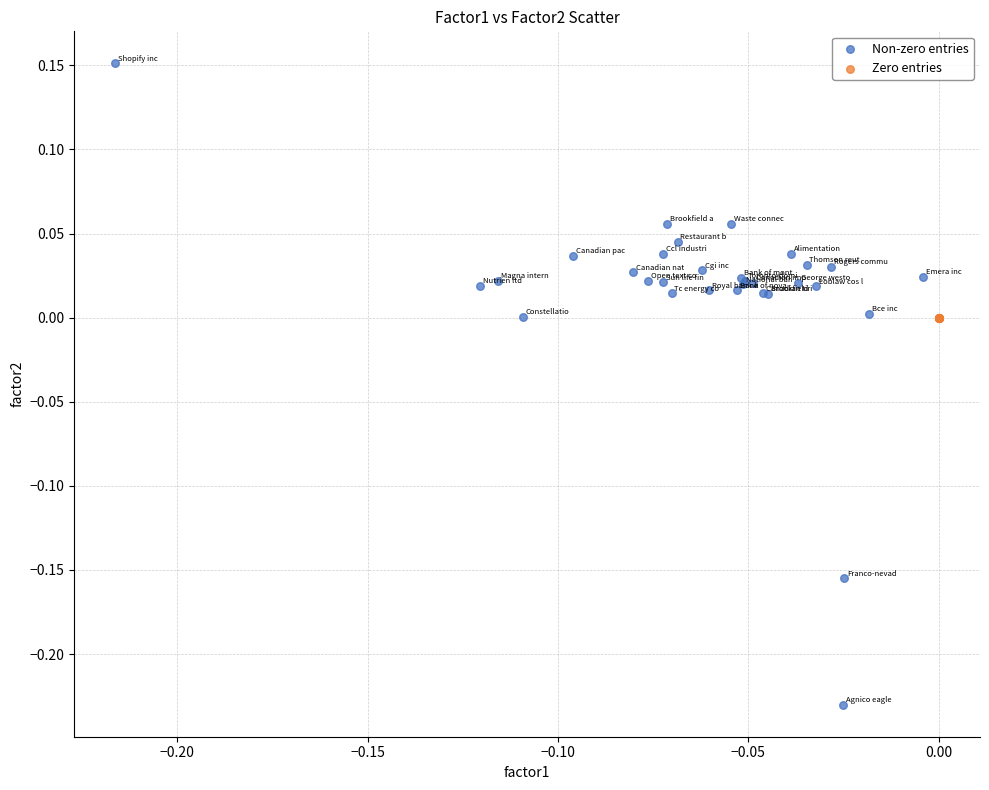

What are all the series names shown in the legend?

Non-zero entries, Zero entries